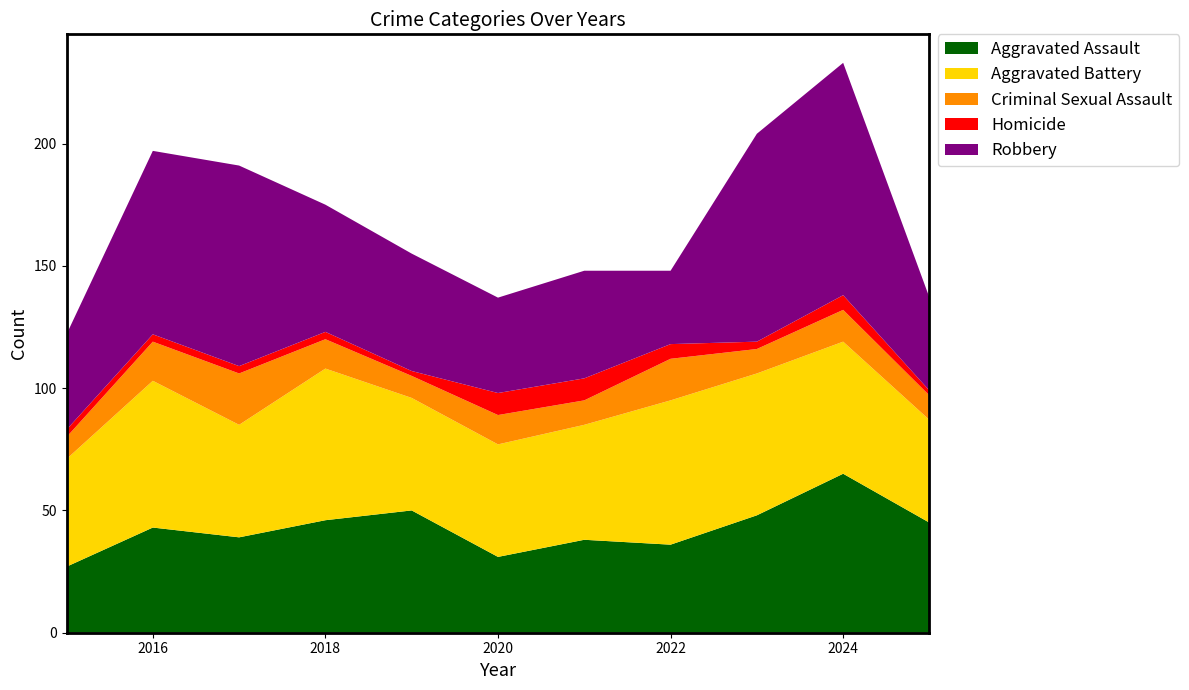

Reading left to right, list all the values displayed in this chart.

Aggravated Assault: 2015=27	2016=43	2017=39	2018=46	2019=50	2020=31	2021=38	2022=36	2023=48	2024=65	2025=45
Aggravated Battery: 2015=44	2016=60	2017=46	2018=62	2019=46	2020=46	2021=47	2022=59	2023=58	2024=54	2025=42
Criminal Sexual Assault: 2015=9	2016=16	2017=21	2018=12	2019=9	2020=12	2021=10	2022=17	2023=10	2024=13	2025=10
Homicide: 2015=3	2016=3	2017=3	2018=3	2019=2	2020=9	2021=9	2022=6	2023=3	2024=6	2025=2
Robbery: 2015=39	2016=75	2017=82	2018=52	2019=48	2020=39	2021=44	2022=30	2023=85	2024=95	2025=38